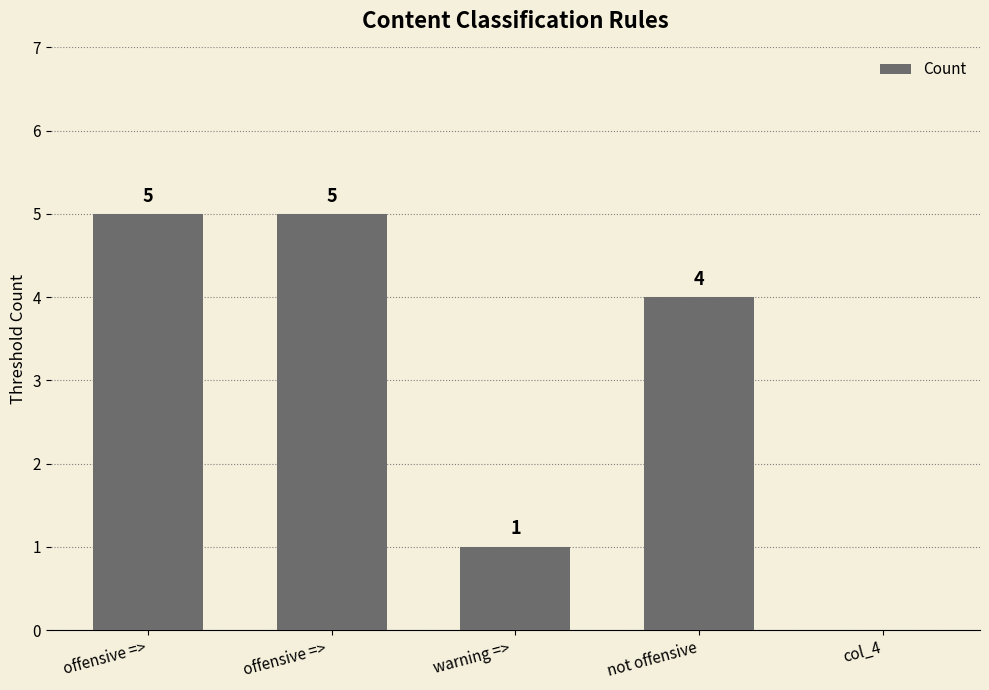

Read the value at offensive =>.

5